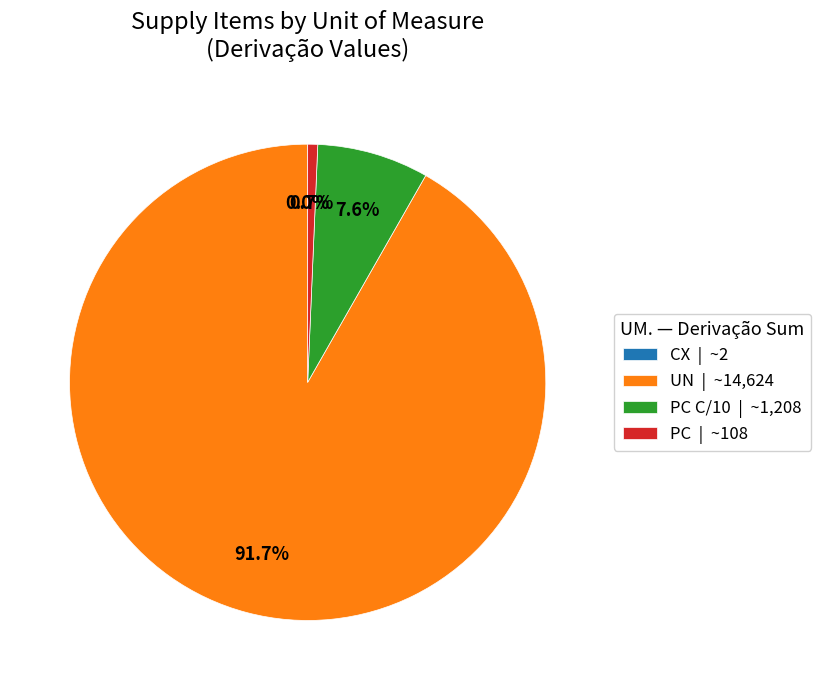

What percentage is NOT represented by PC | ~108?

99.3%